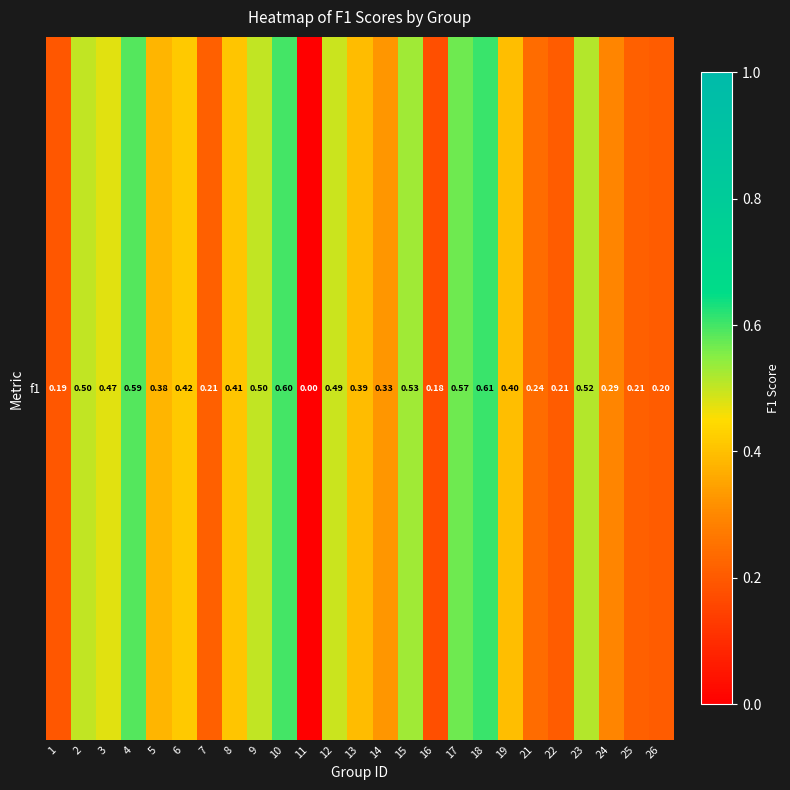

How many positive values are there?

24